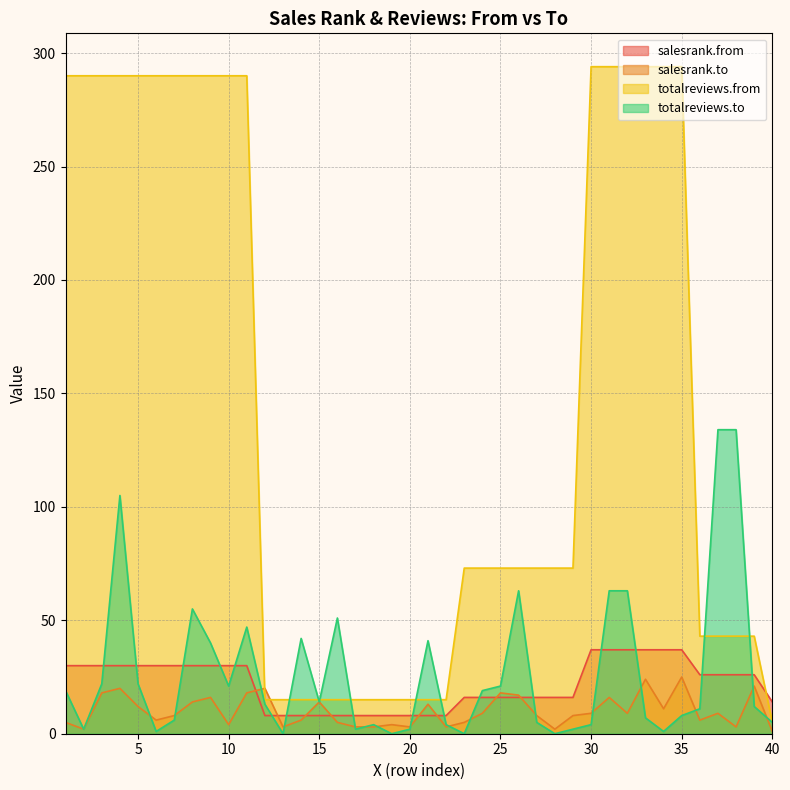

Reading right to left, what are all the values shown in this chart?

salesrank.from: 40=14	39=26	38=26	37=26	36=26	35=37	34=37	33=37	32=37	31=37	30=37	29=16	28=16	27=16	26=16	25=16	24=16	23=16	22=8	21=8	20=8	19=8	18=8	17=8	16=8	15=8	14=8	13=8	12=8	11=30	10=30	9=30	8=30	7=30	6=30	5=30	4=30	3=30	2=30	1=30
salesrank.to: 40=1	39=21	38=3	37=9	36=6	35=25	34=11	33=24	32=9	31=16	30=9	29=8	28=2	27=8	26=17	25=18	24=9	23=5	22=3	21=13	20=3	19=4	18=3	17=3	16=5	15=14	14=6	13=3	12=20	11=18	10=4	9=16	8=14	7=8	6=6	5=12	4=20	3=18	2=2	1=5
totalreviews.from: 40=5	39=43	38=43	37=43	36=43	35=294	34=294	33=294	32=294	31=294	30=294	29=73	28=73	27=73	26=73	25=73	24=73	23=73	22=15	21=15	20=15	19=15	18=15	17=15	16=15	15=15	14=15	13=15	12=15	11=290	10=290	9=290	8=290	7=290	6=290	5=290	4=290	3=290	2=290	1=290
totalreviews.to: 40=5	39=12	38=134	37=134	36=11	35=8	34=1	33=7	32=63	31=63	30=4	29=2	28=0	27=5	26=63	25=21	24=19	23=0	22=4	21=41	20=2	19=0	18=4	17=2	16=51	15=14	14=42	13=0	12=13	11=47	10=21	9=40	8=55	7=6	6=1	5=22	4=105	3=22	2=2	1=19